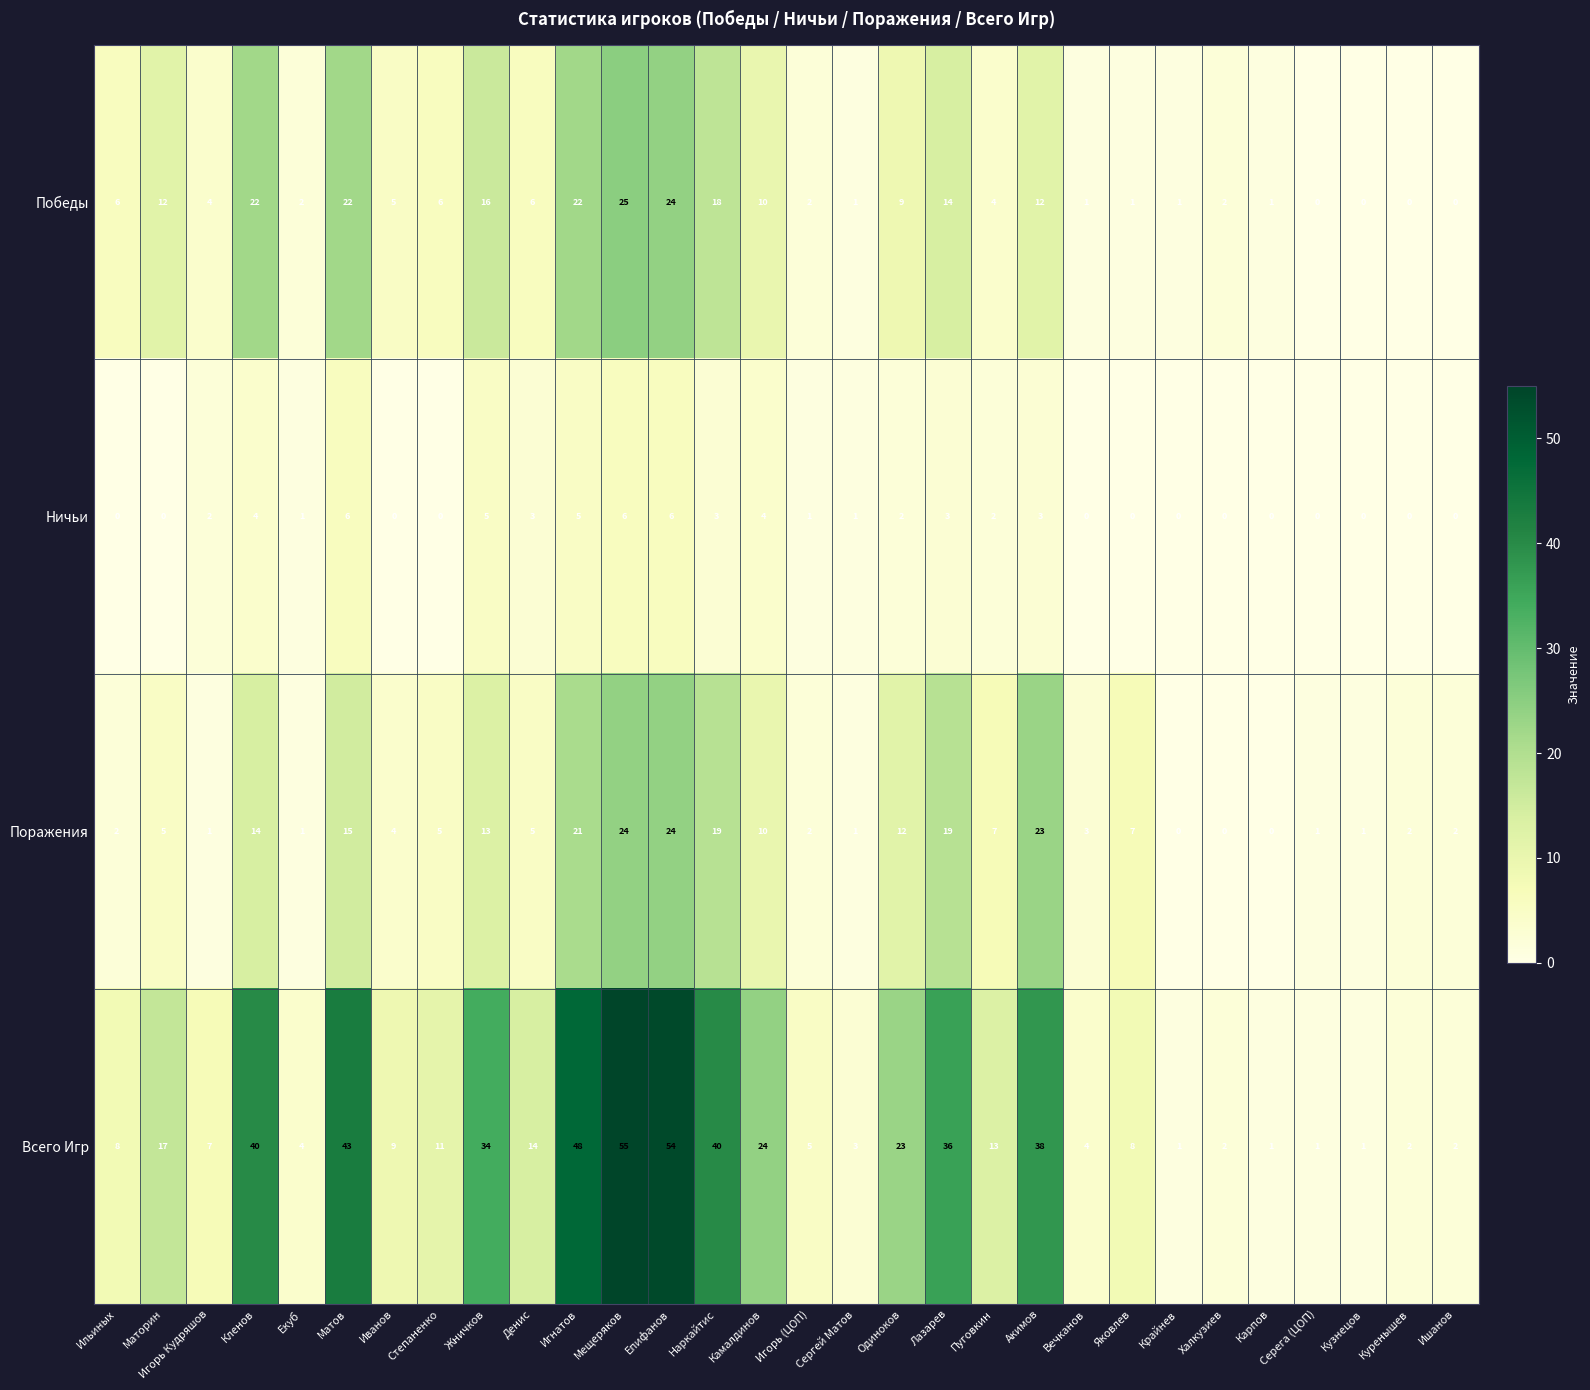

The Поражения series shows 17 at Камалдинов. True or false?

False